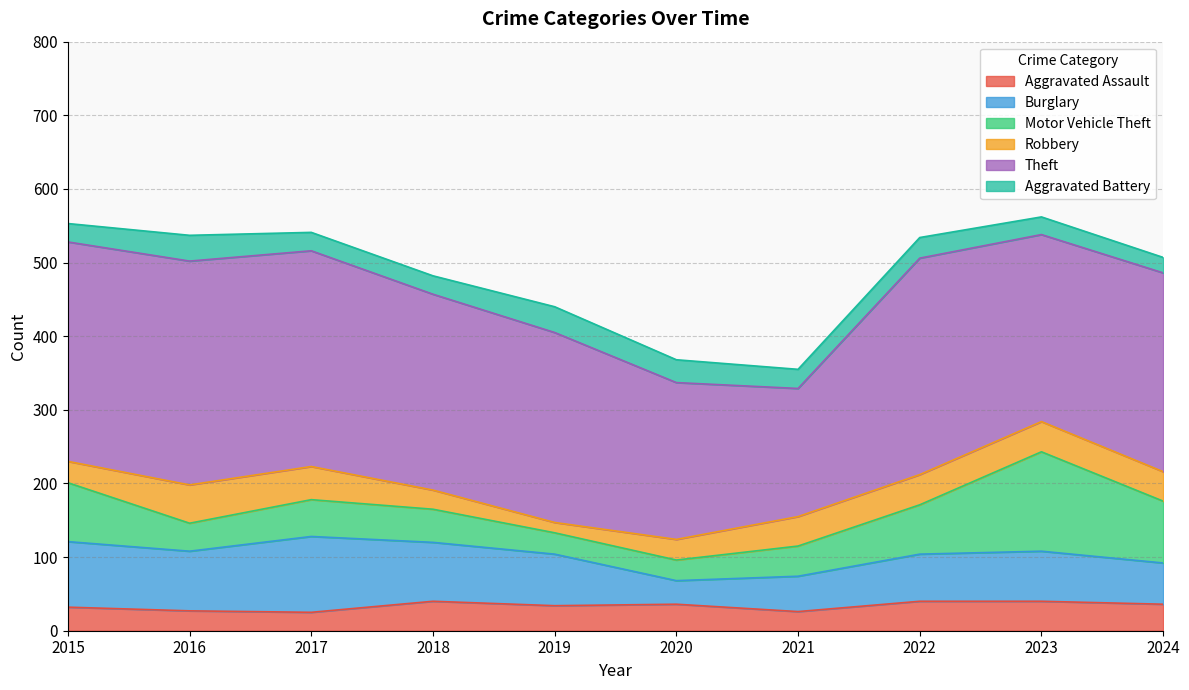

What is the average value of the Theft series?

262